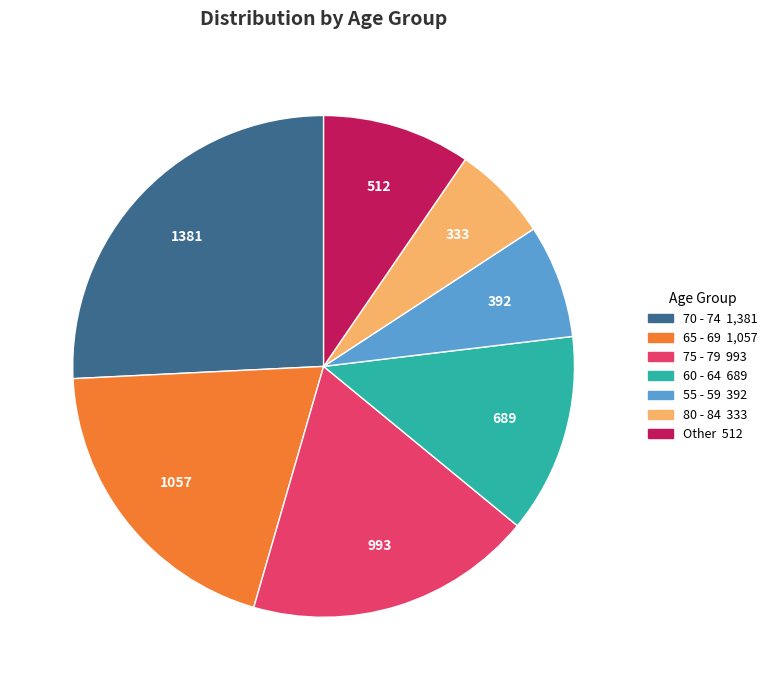

Is there a majority slice in this chart?

No